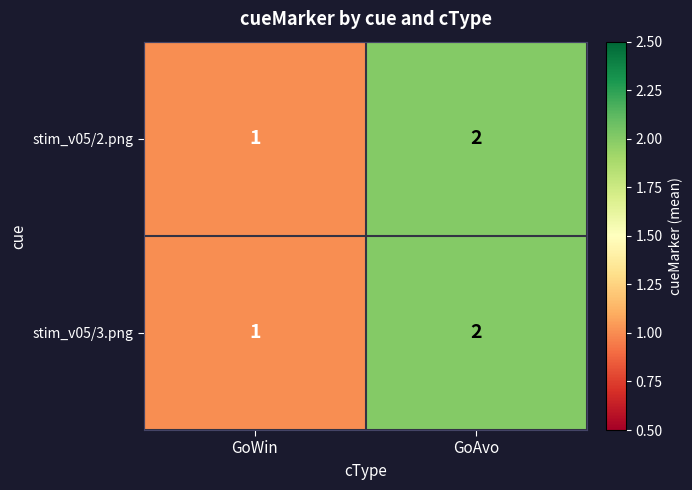

At which label is stim_v05/2.png closest to 1?

GoWin